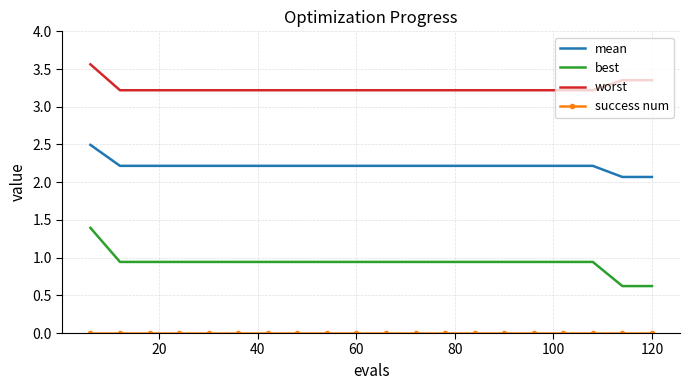

Which series has the widest spread of values?

best